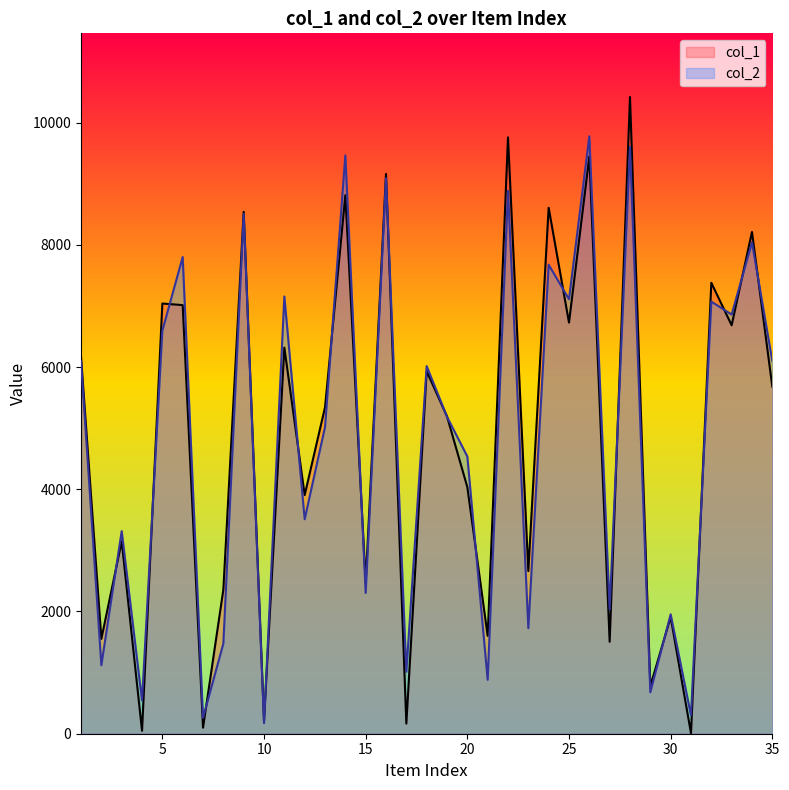

What is the value of the col_1 point at the 25th from the left?

6727